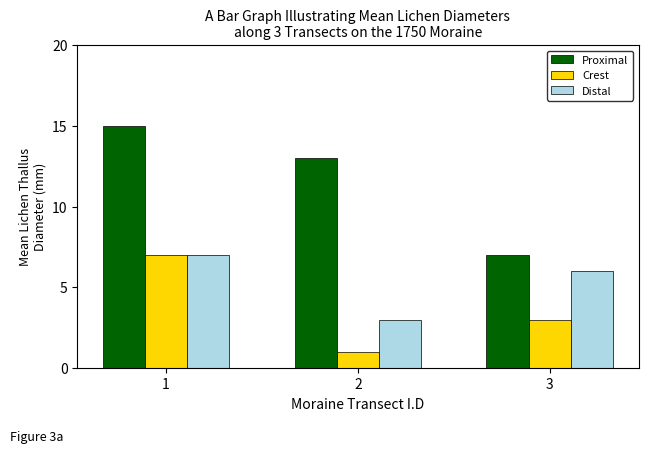

List the series in order of their overall mean, highest first.

Proximal, Distal, Crest